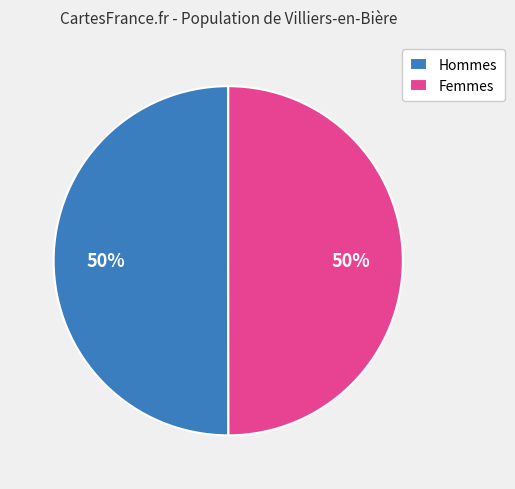

What percentage is the Femmes slice, to the nearest percent?

50%